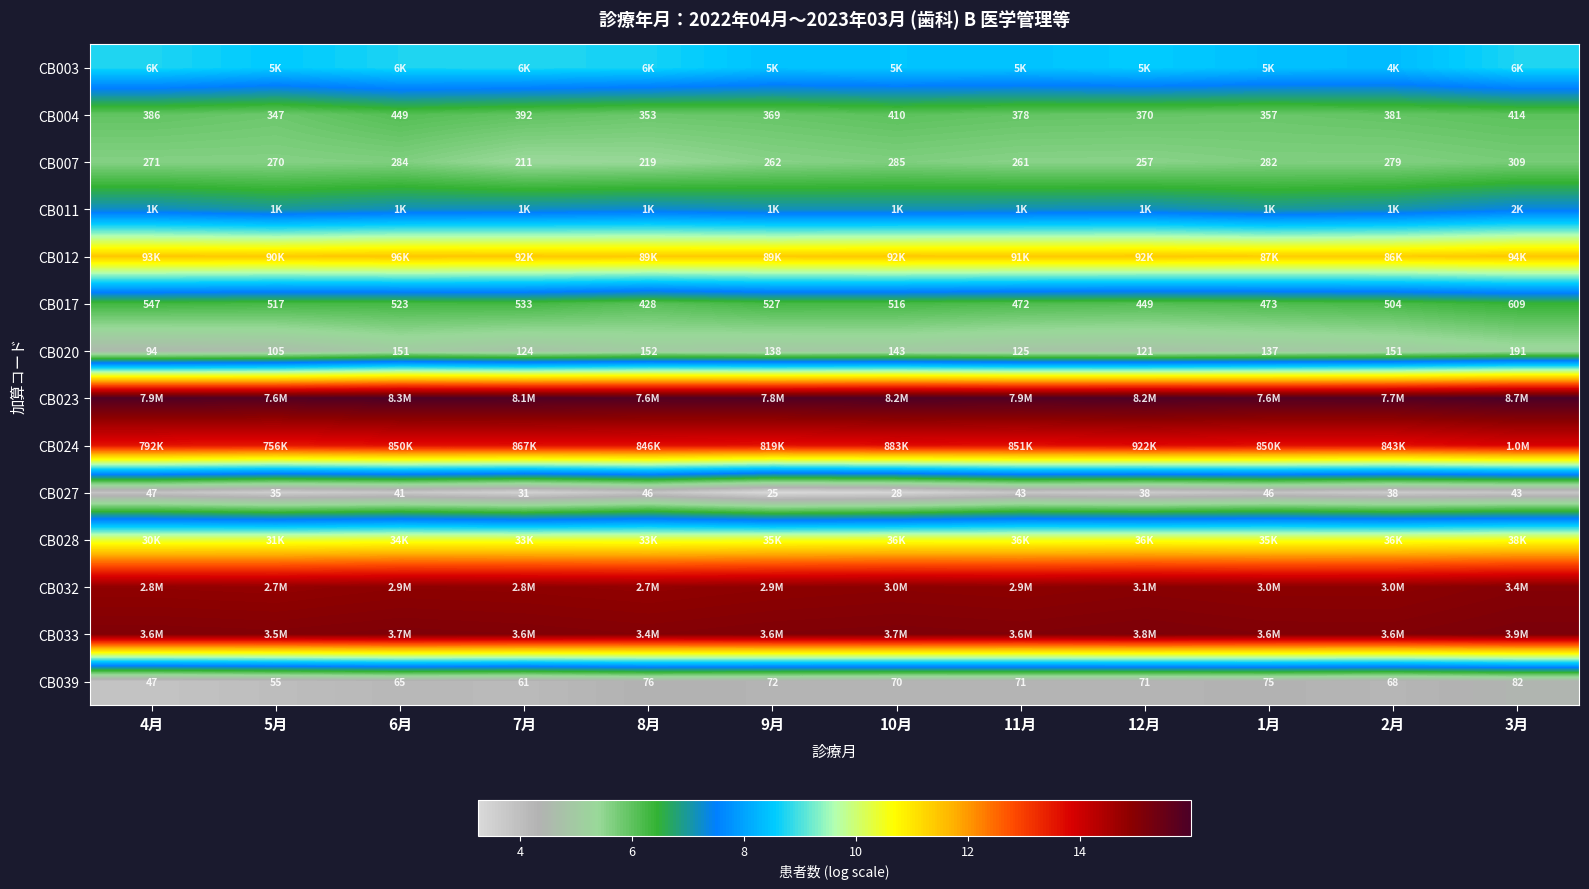

Which label corresponds to the smallest value in the chart?

9月